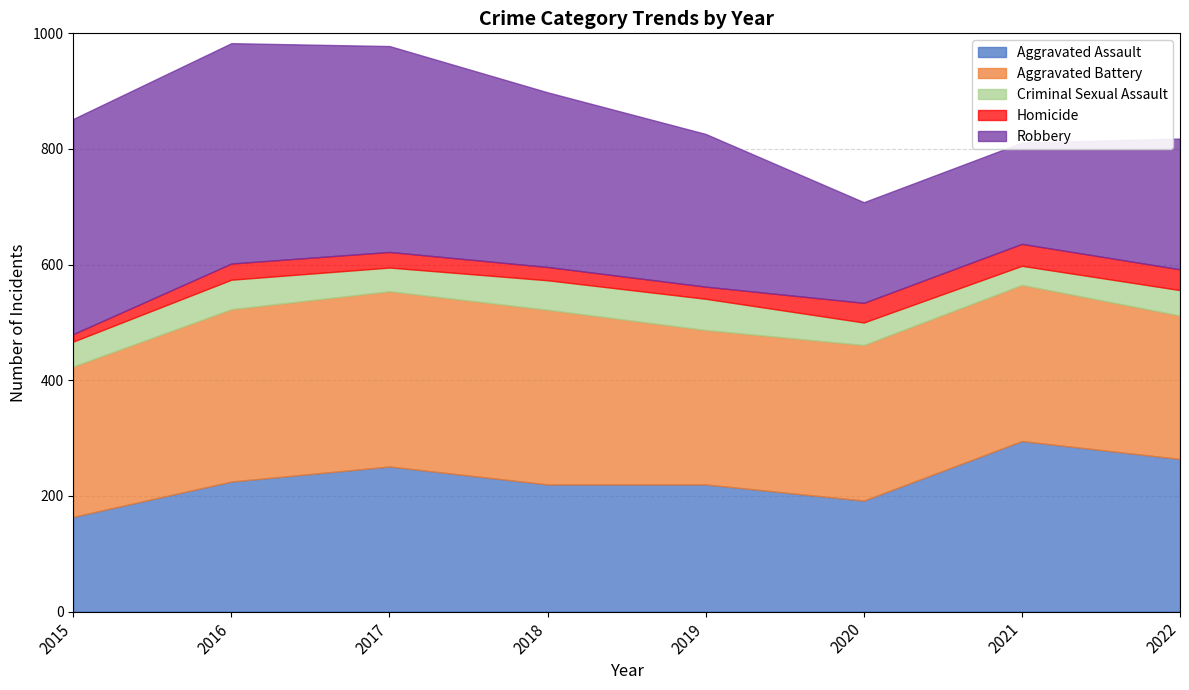

At how many categories does at least one series exceed 355?

3